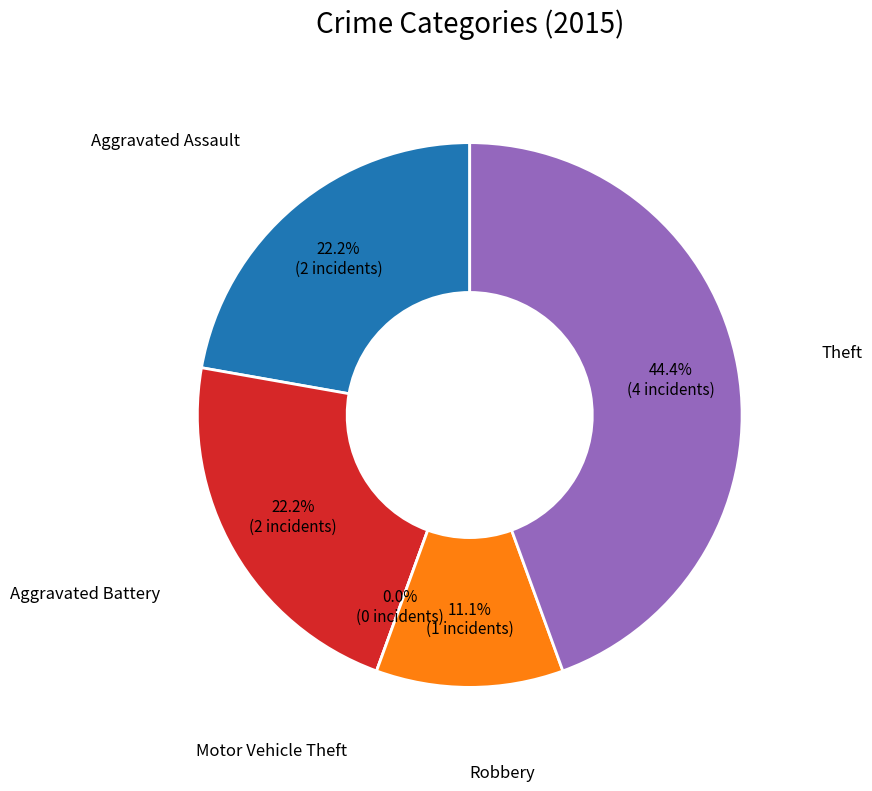

How many segments does this pie chart have?

5